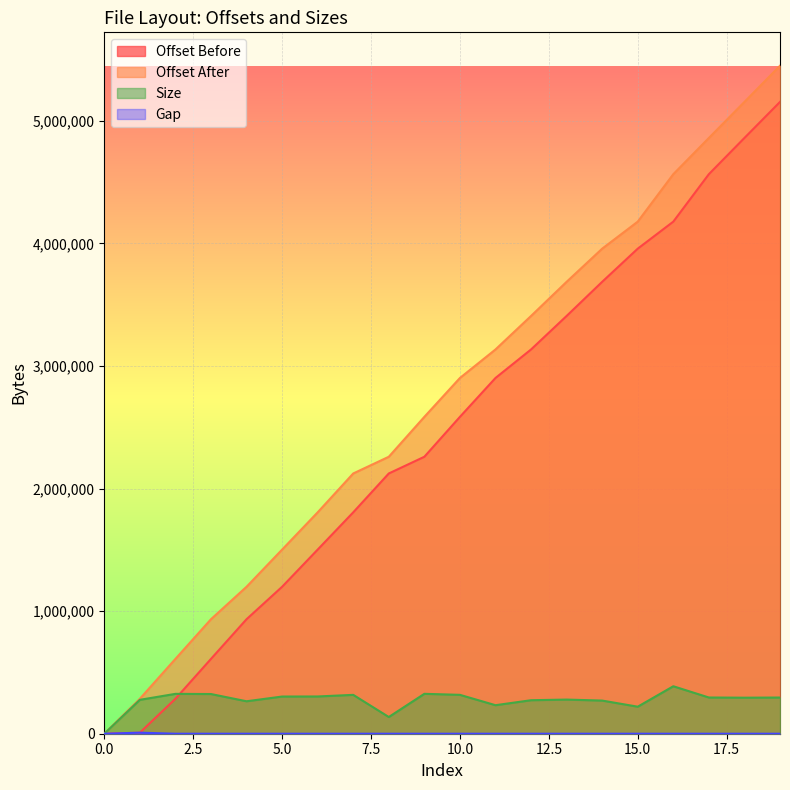

Reading left to right, list all the values displayed in this chart.

Offset Before: 0=0	1=8497	2=285011	3=610178	4=933921	5=1198650	6=1501947	7=1805854	8=2122882	9=2259199	10=2584705	11=2901840	12=3134500	13=3407795	14=3686312	15=3956721	16=4177176	17=4564404	18=4859819	19=5153738
Offset After: 0=0	1=285011	2=610178	3=933921	4=1198650	5=1501947	6=1805854	7=2122882	8=2259199	9=2584705	10=2901840	11=3134500	12=3407795	13=3686312	14=3956721	15=4177176	16=4564404	17=4859819	18=5153738	19=5448871
Size: 0=0	1=276514	2=325167	3=323743	4=264729	5=303297	6=303907	7=317028	8=136317	9=325506	10=317135	11=232660	12=273295	13=278517	14=270409	15=220455	16=387228	17=295415	18=293919	19=295133
Gap: 0=0	1=8497	2=0	3=0	4=0	5=0	6=0	7=0	8=0	9=0	10=0	11=0	12=0	13=0	14=0	15=0	16=0	17=0	18=0	19=0